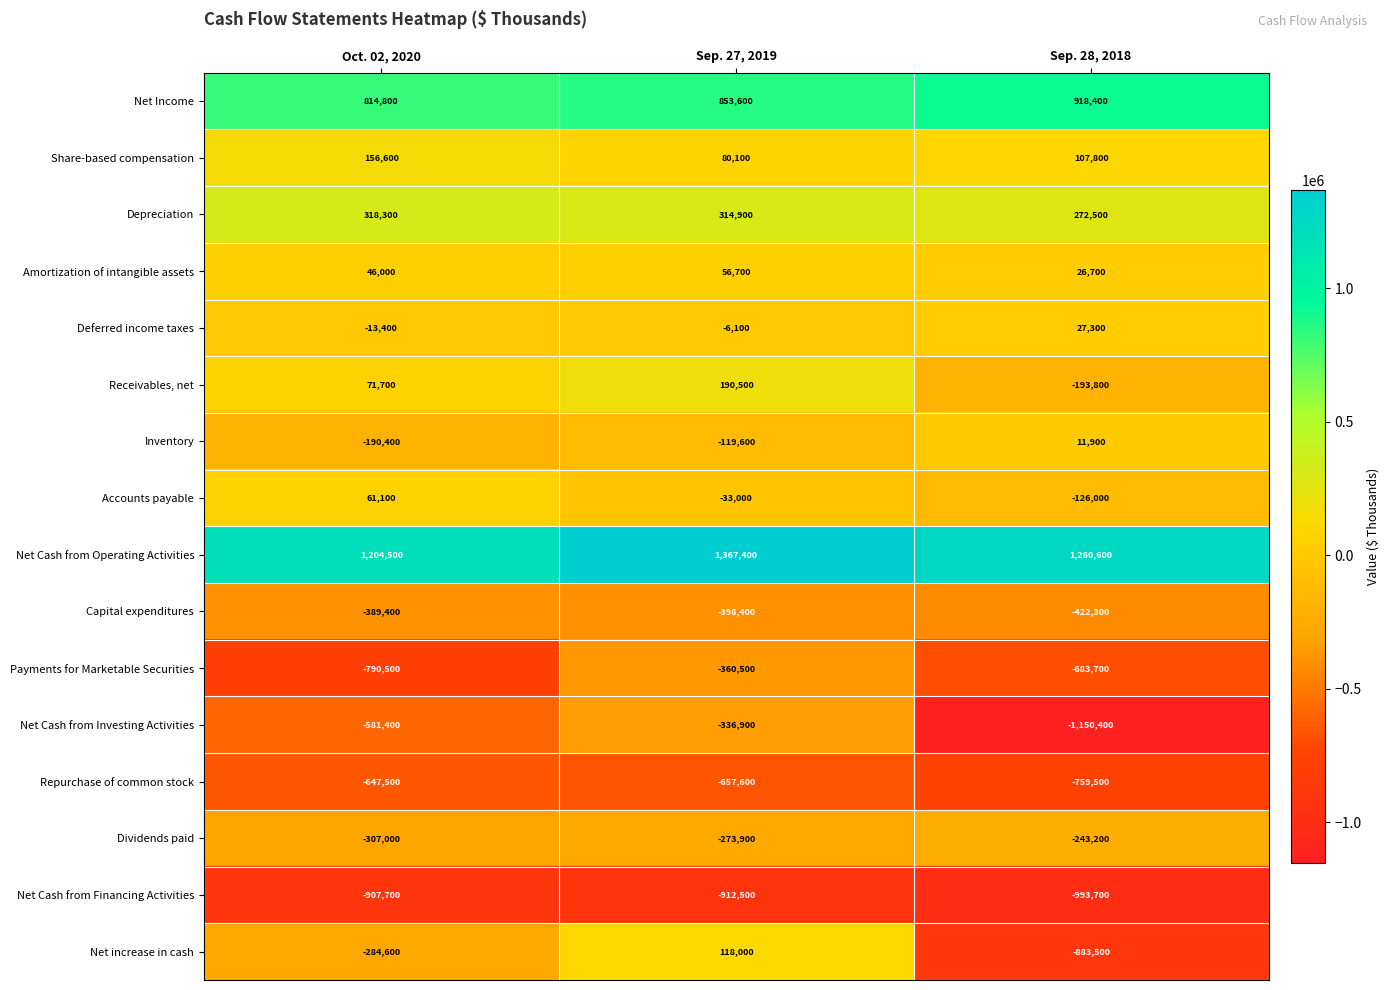

How many data points in Net Cash from Financing Activities are above -912500?

1